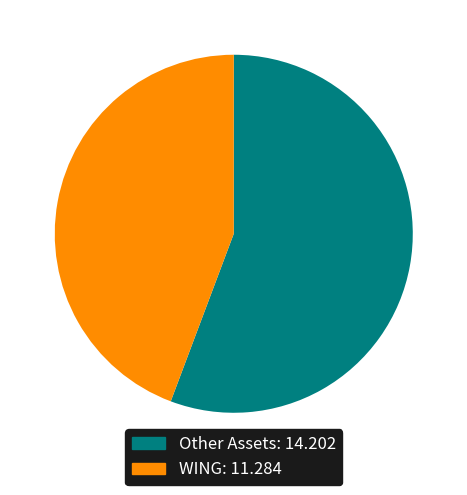

Is there a majority slice in this chart?

Yes